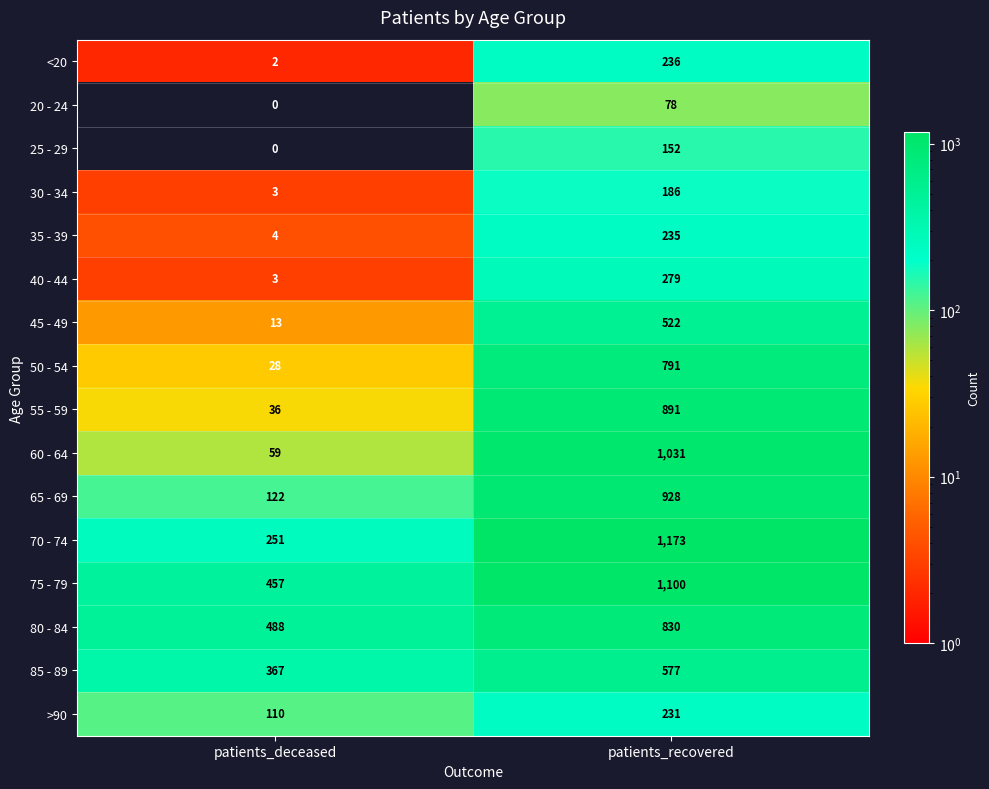

True or false: 50 - 54 has a value of 18 at patients_deceased.

False